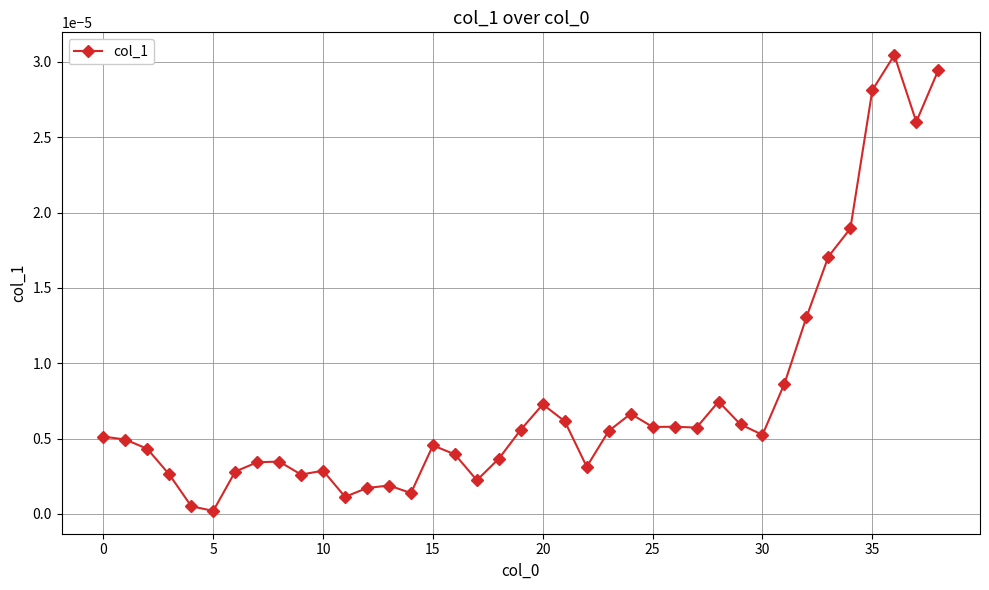

How many lines are shown in the chart?

1